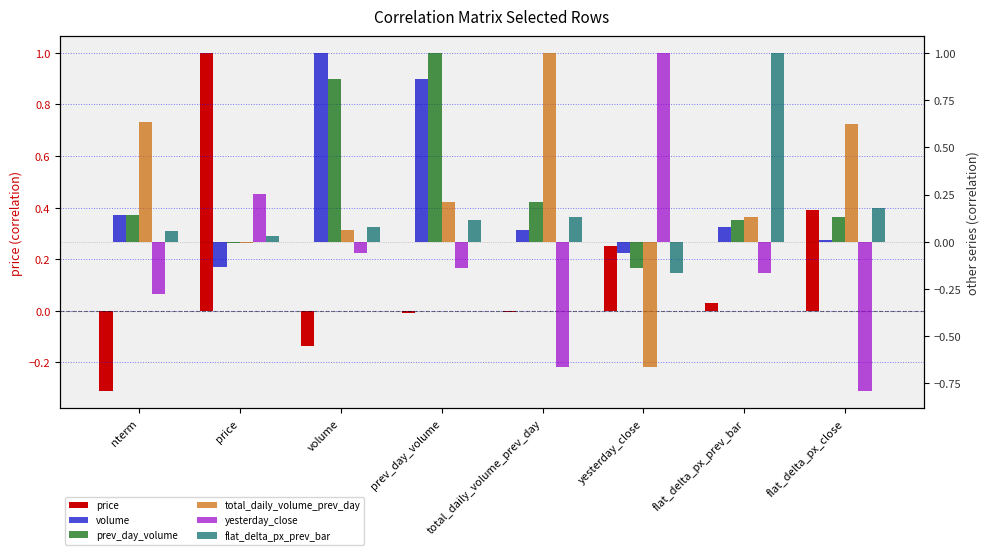

How many values in the price series are below 0?

4